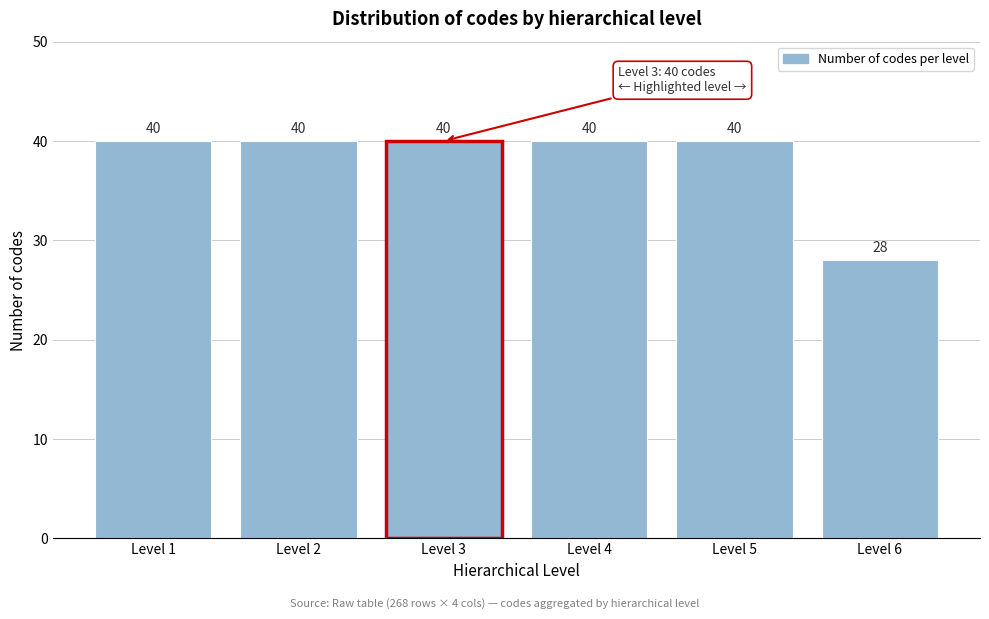

Reading left to right, transcribe this chart: for each bar, give the range it covers on the x-axis and its height.

0.5 to 1.5: 40
1.5 to 2.5: 40
2.5 to 3.5: 40
3.5 to 4.5: 40
4.5 to 5.5: 40
5.5 to 6.5: 28